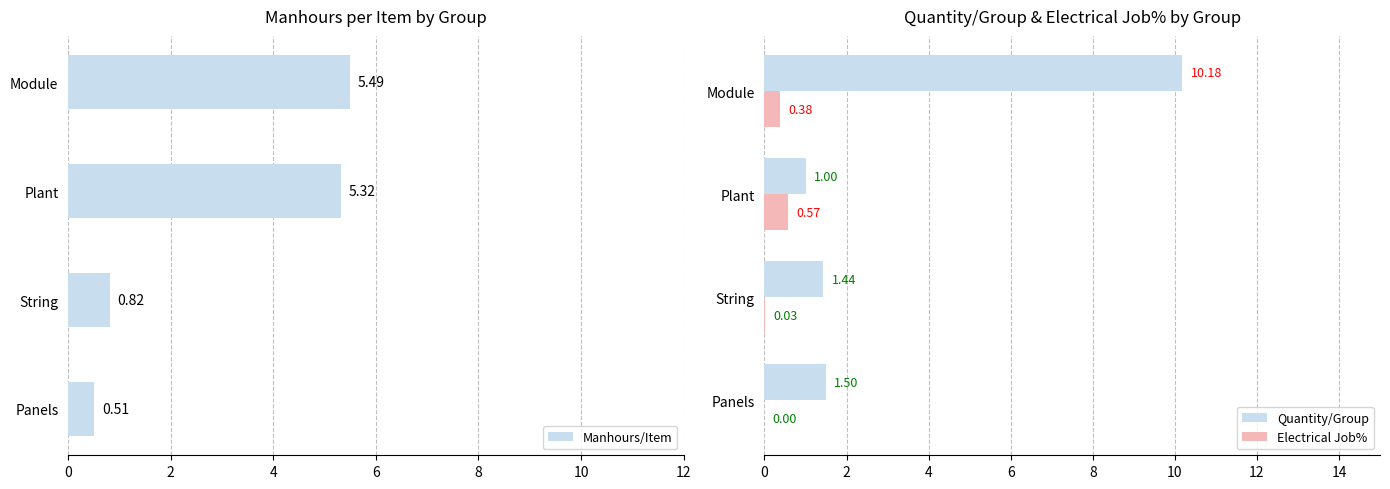

At how many categories does at least one series exceed 1?

4